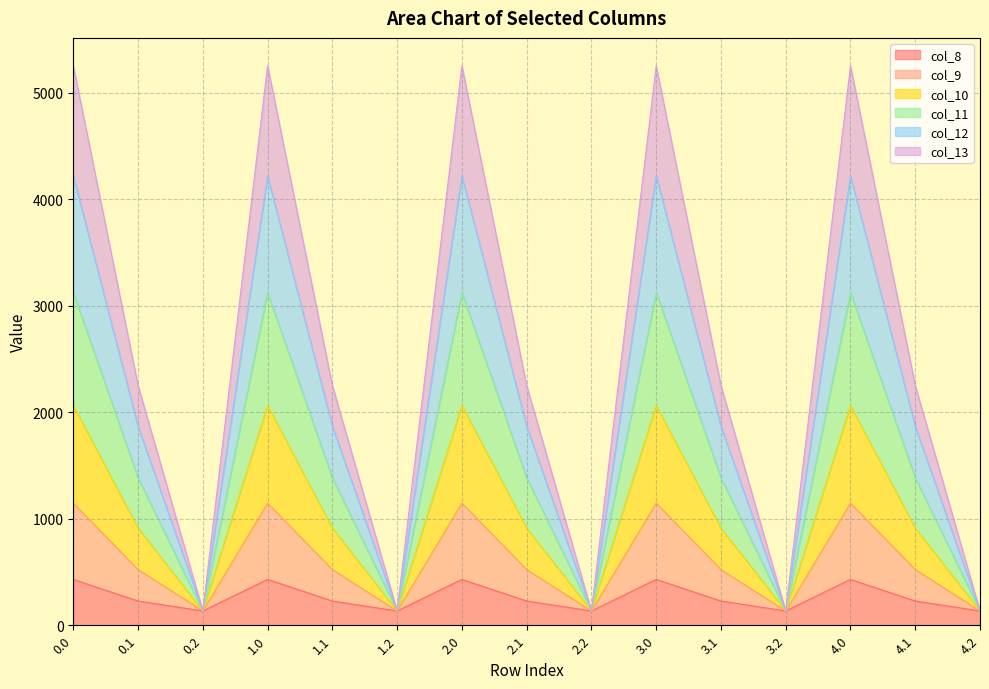

What is the total value across all series at 4.1?

2251.2